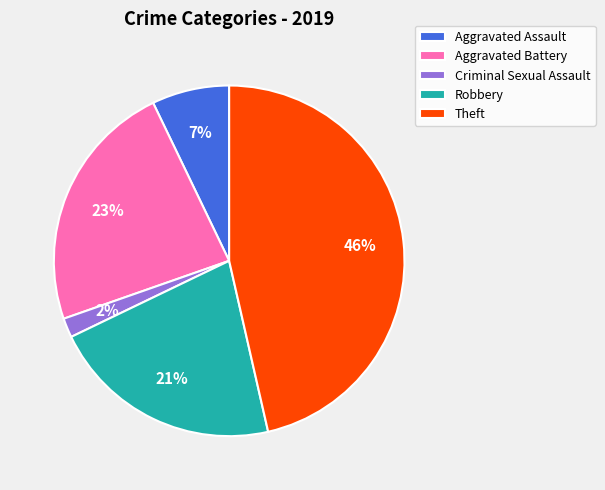

To the nearest percent, what percentage of the pie is Theft?

46%